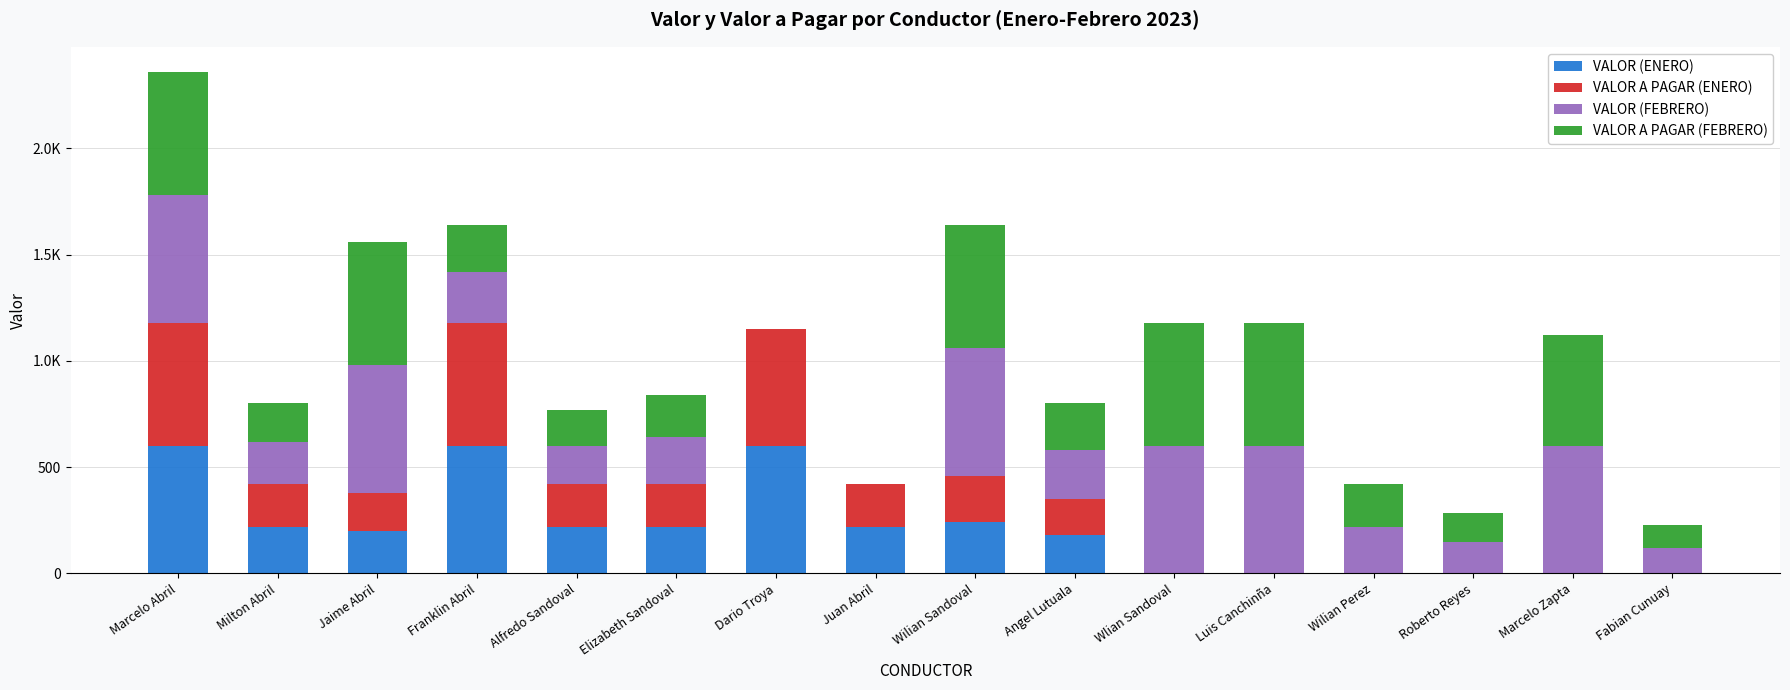

Are the bars horizontal?

No